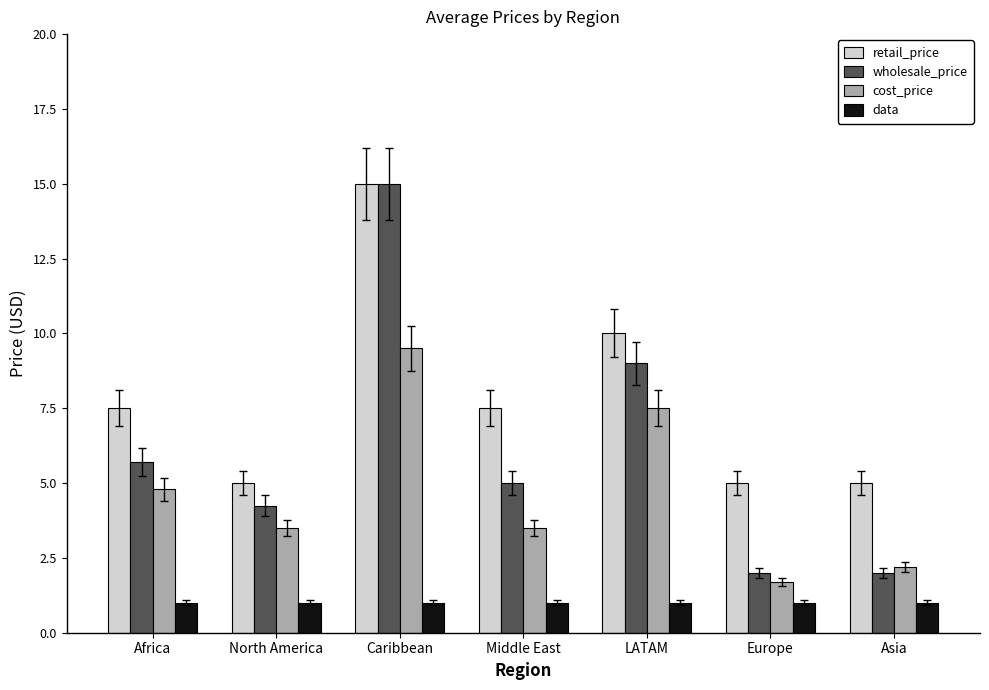

Is it true that wholesale_price equals 2.0 at Asia?

True